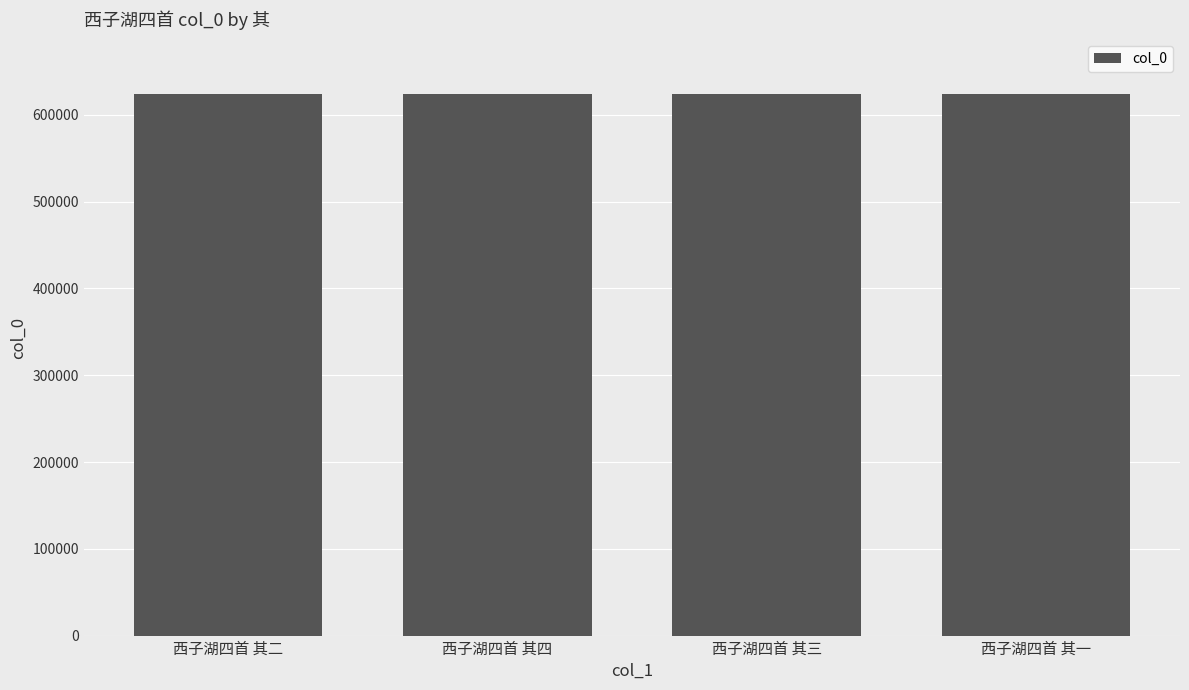

What is the smallest value displayed?

624438